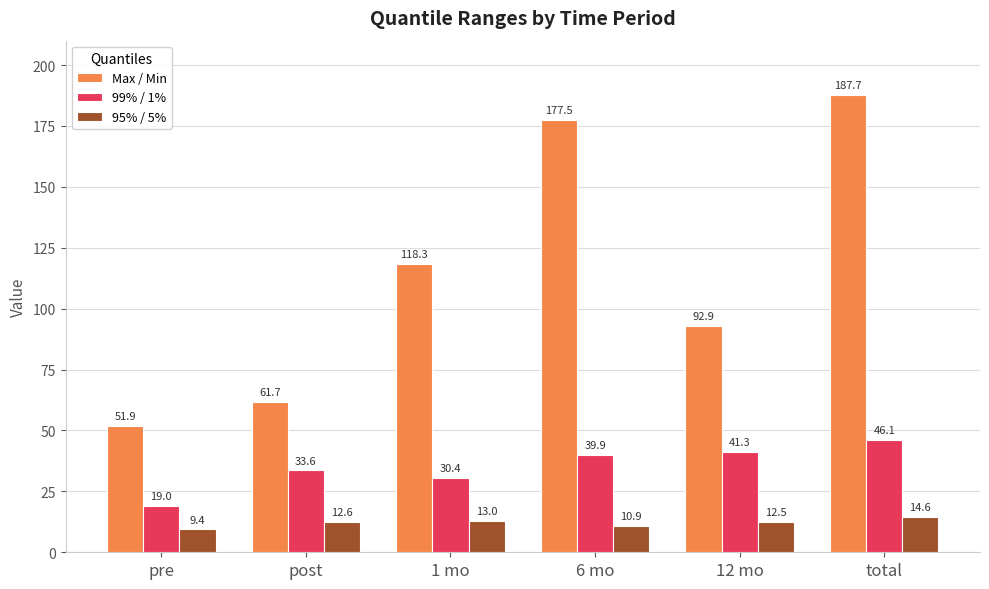

The value of Max / Min at 6 mo is 177.5. True or false?

True